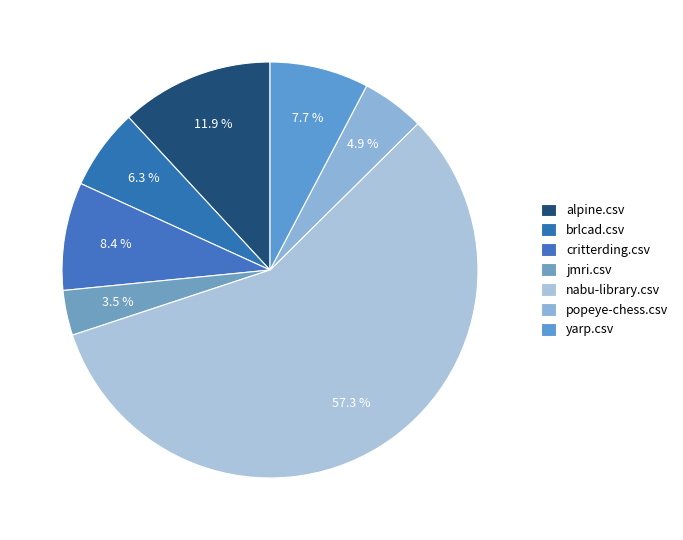

What is the largest slice in the pie chart?

nabu-library.csv